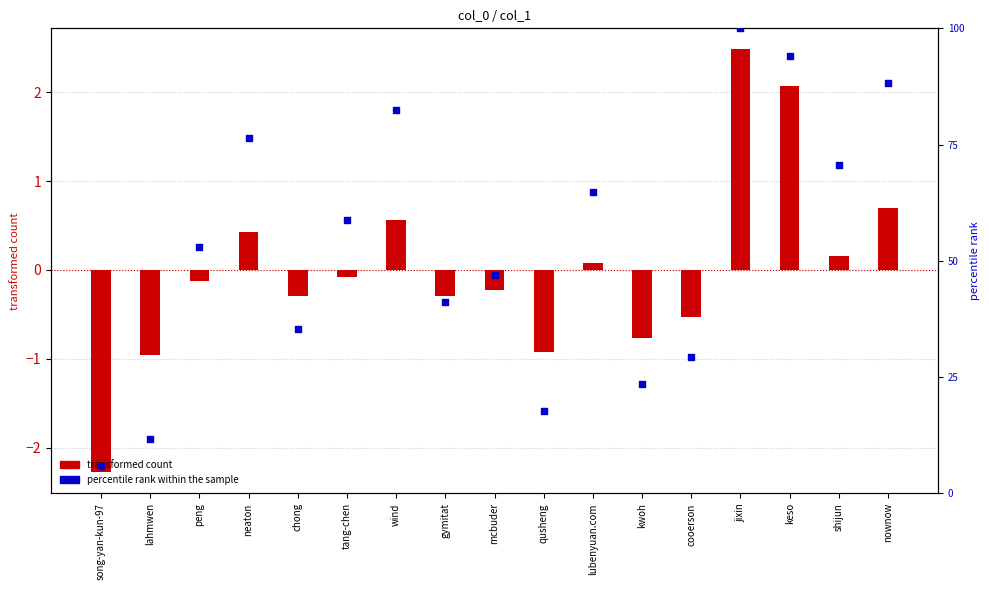

Which series reaches the minimum Y coordinate?

transformed count